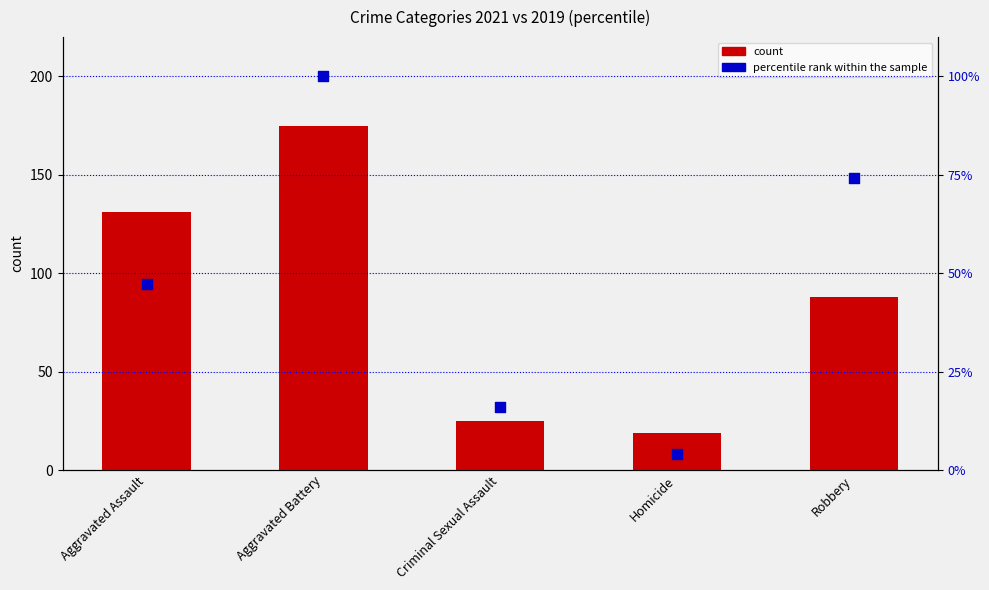

Which series has the largest Y range (max minus min)?

count